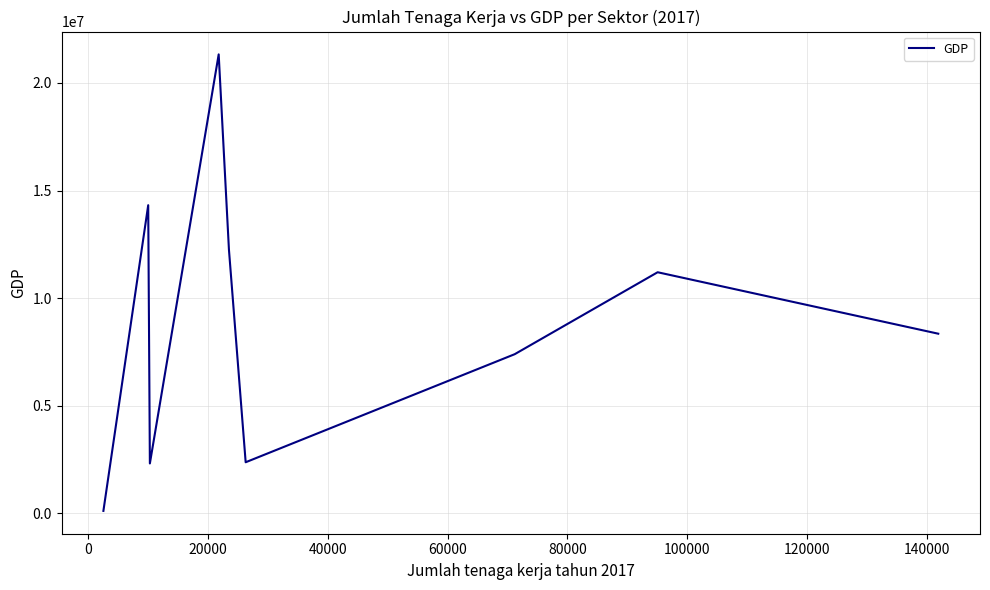

What is the greatest value displayed?

21326330.0